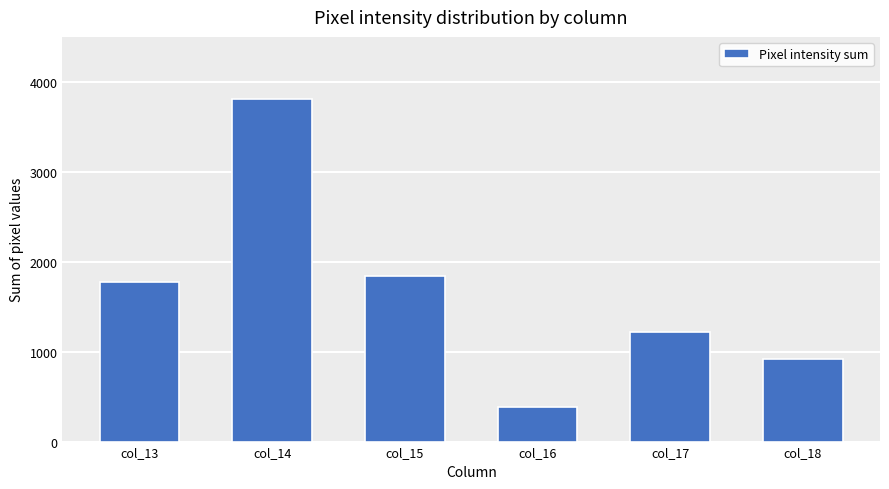

Are the bars horizontal?

No